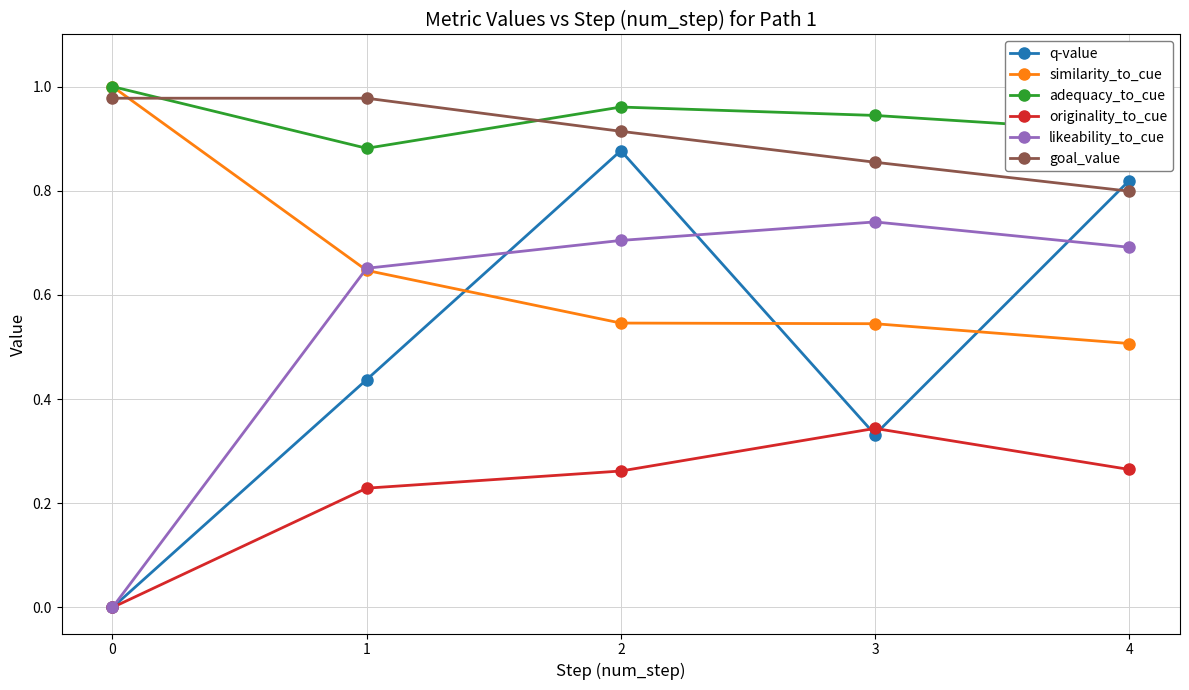

How many lines are shown in the chart?

6